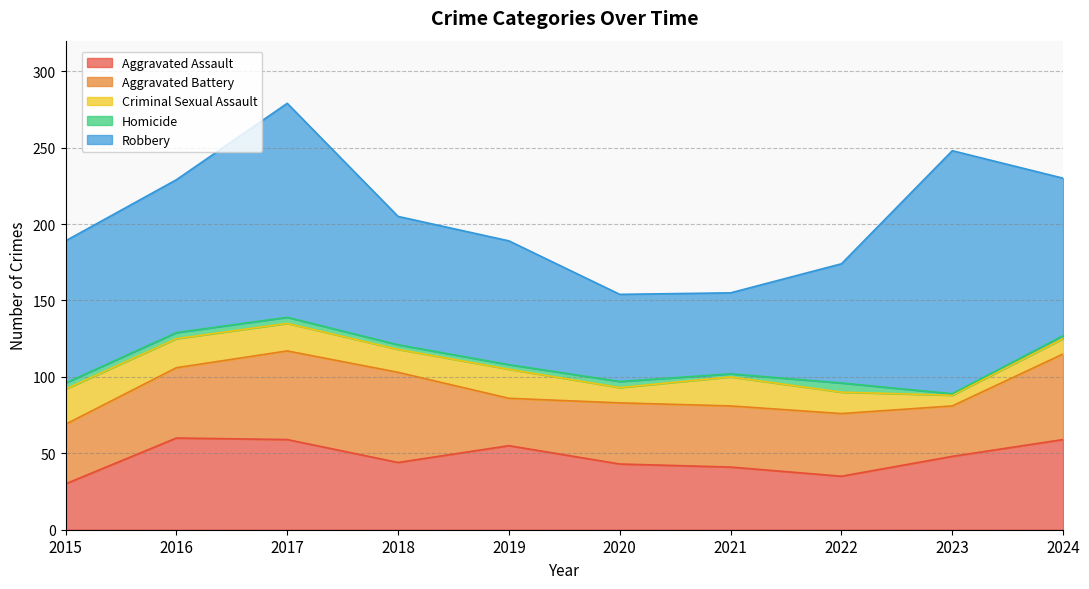

Does the chart have visible grid lines?

Yes